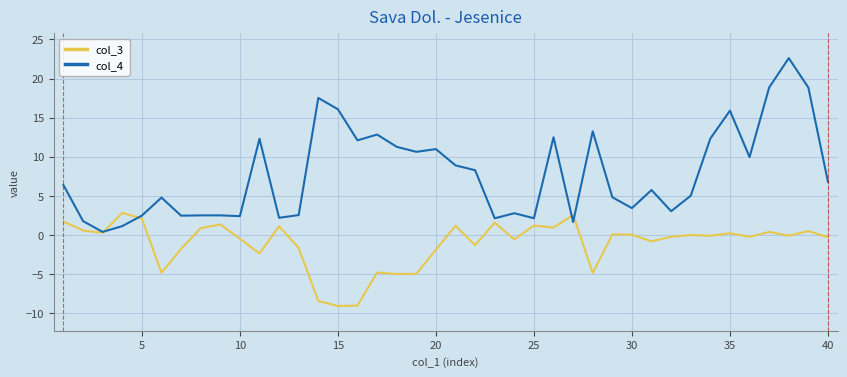

True or false: col_4 and col_3 intersect in this chart.

True